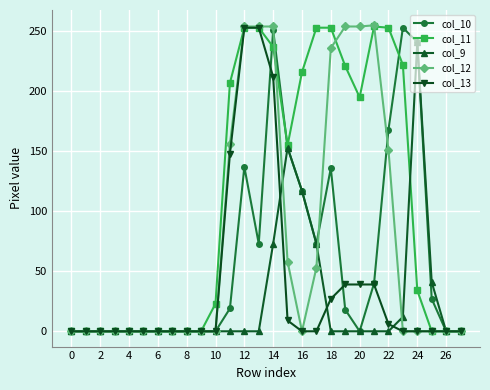

What is the sum of all col_13 values?

1025